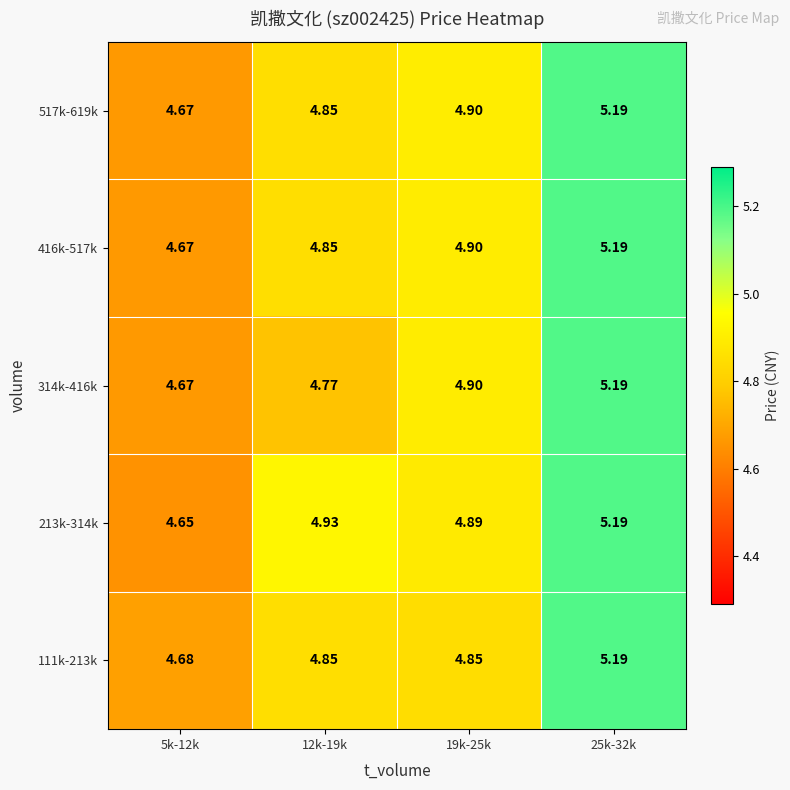

Which series has the largest total across all categories?

213k-314k